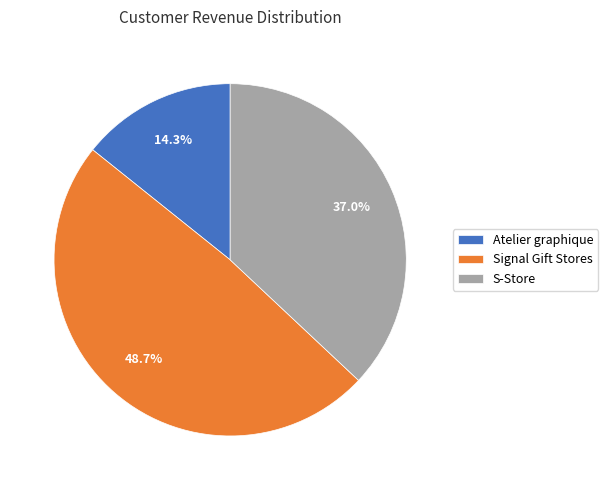

Which slice is the largest?

Signal Gift Stores